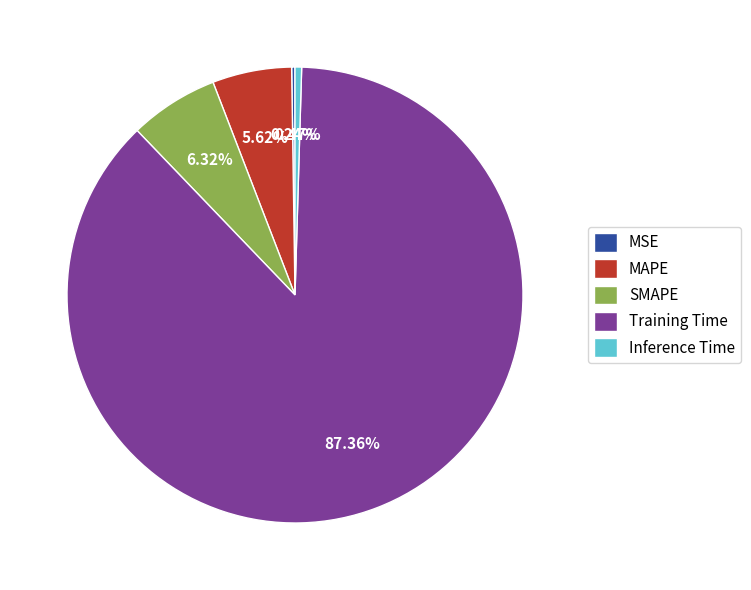

The MAPE slice represents 6% of the pie. True or false?

True